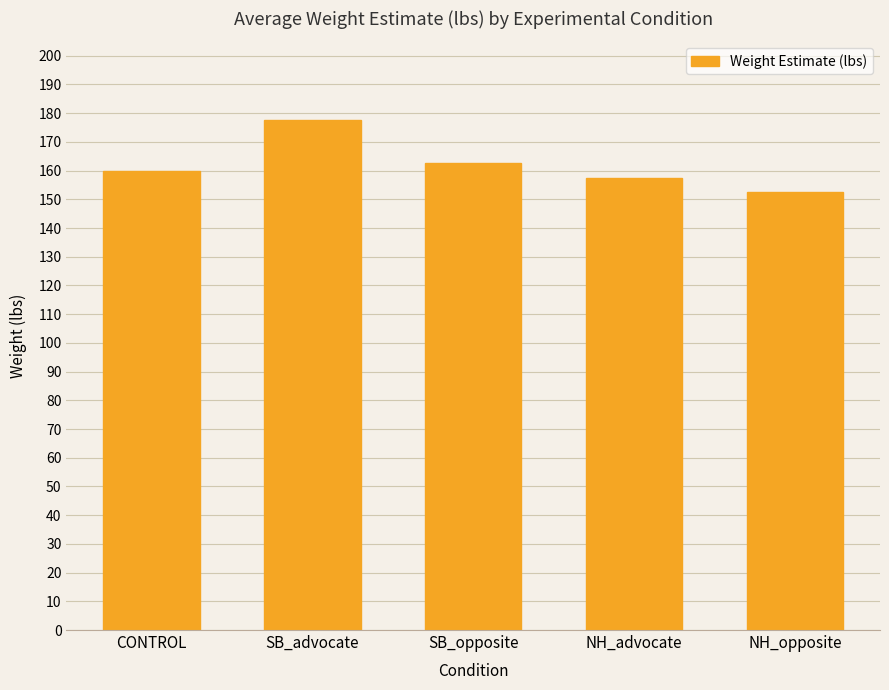

Is it true that the value at NH_opposite is 260.1?

False